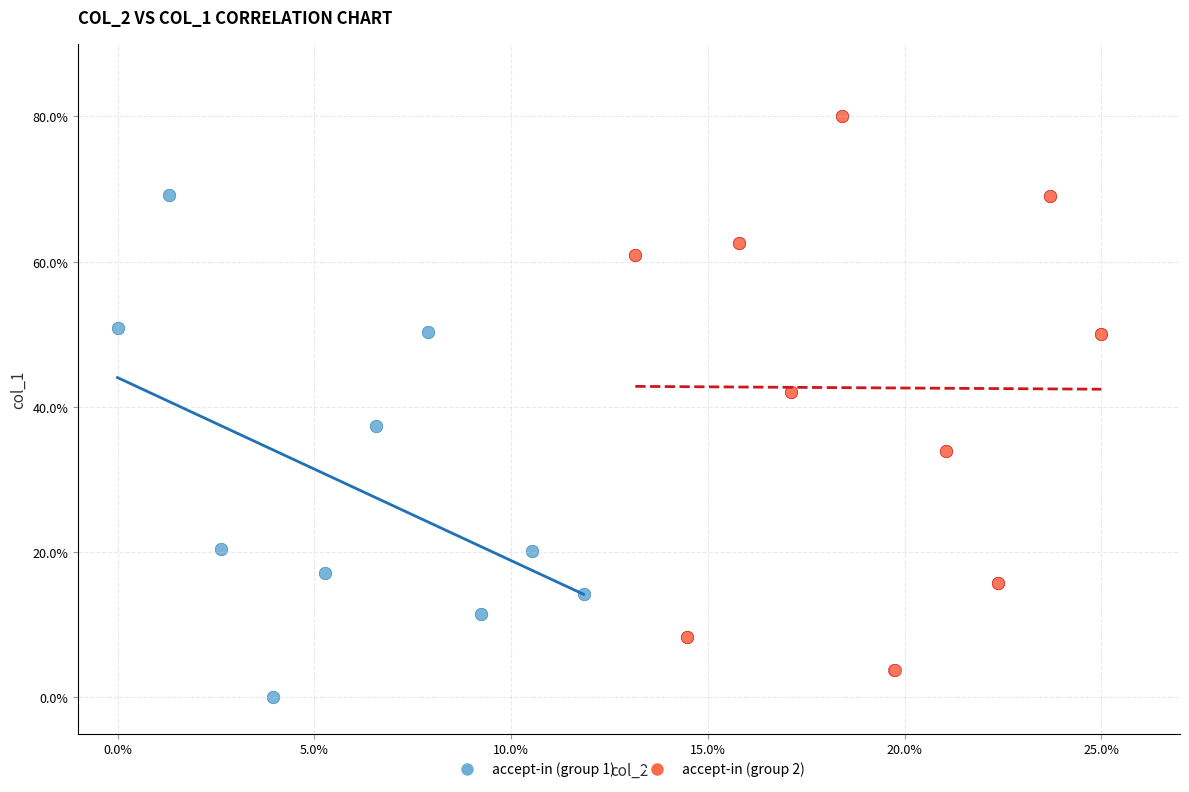

Which series has the largest Y range (max minus min)?

accept-in (group 2)